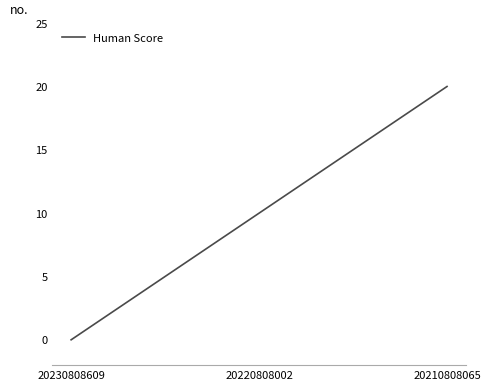

Reading right to left, transcribe all the data shown in this chart.

20	10	0